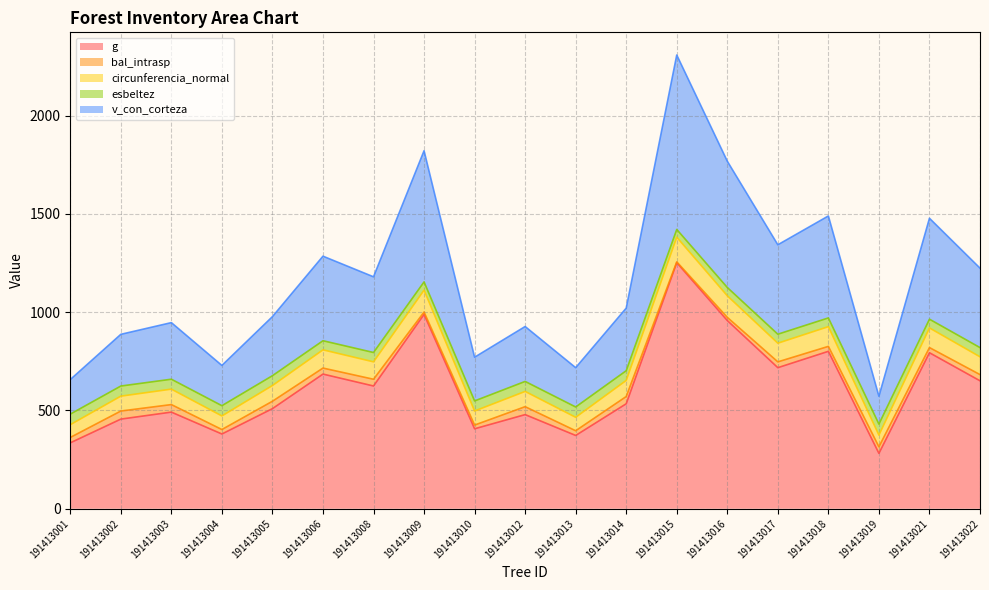

The v_con_corteza series shows 946.6 at 191413003. True or false?

True